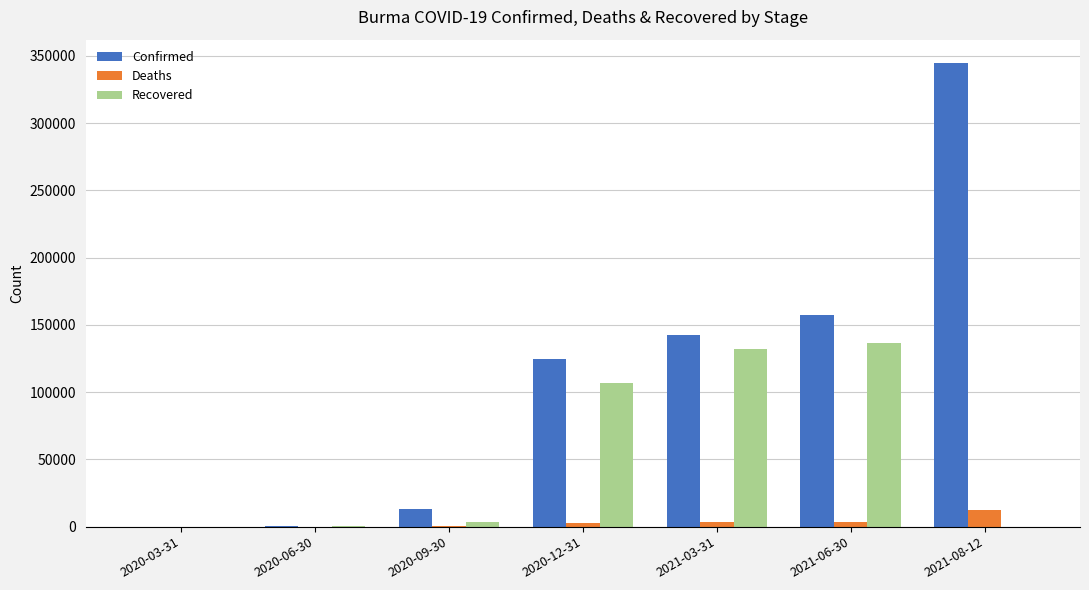

At which category is the sum across all series the highest?

2021-08-12